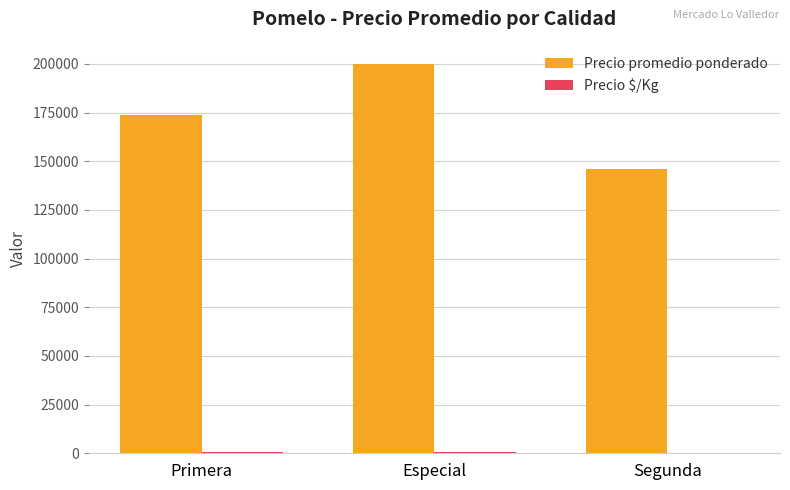

At which label does Precio promedio ponderado reach its peak?

Especial